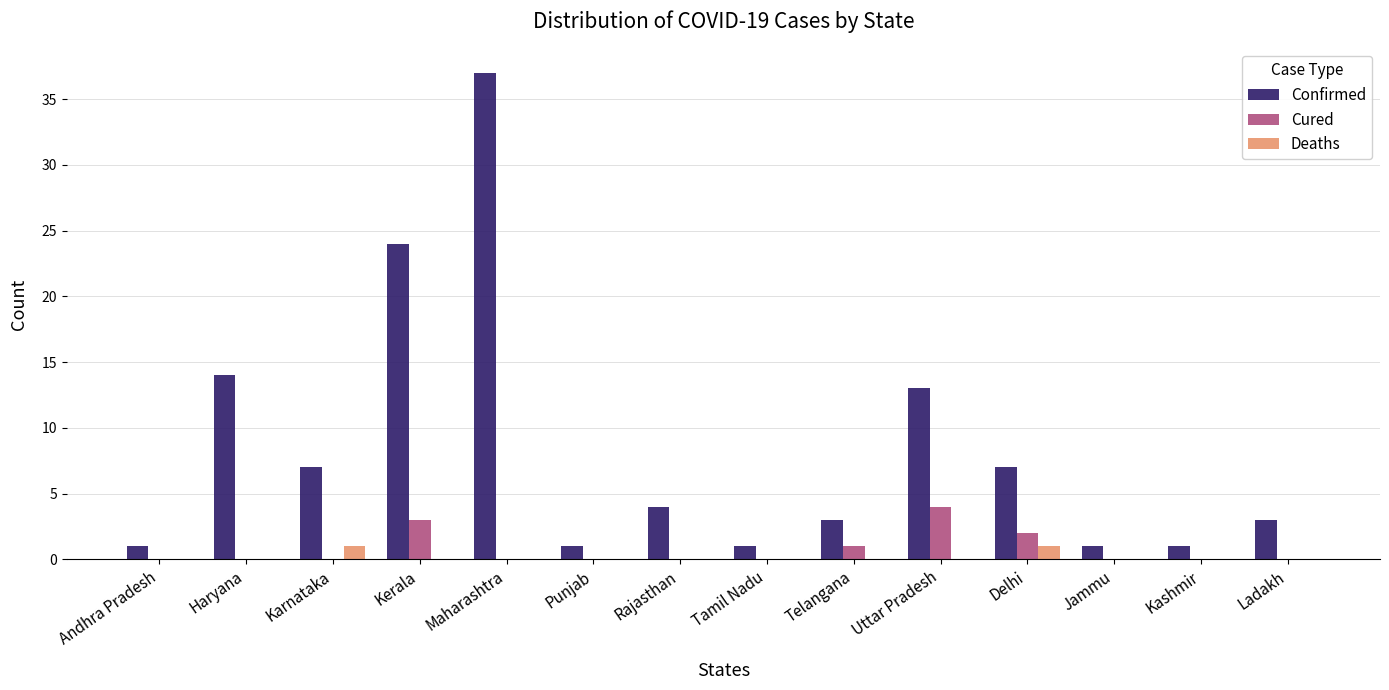

What is the total value across all series at Maharashtra?

37